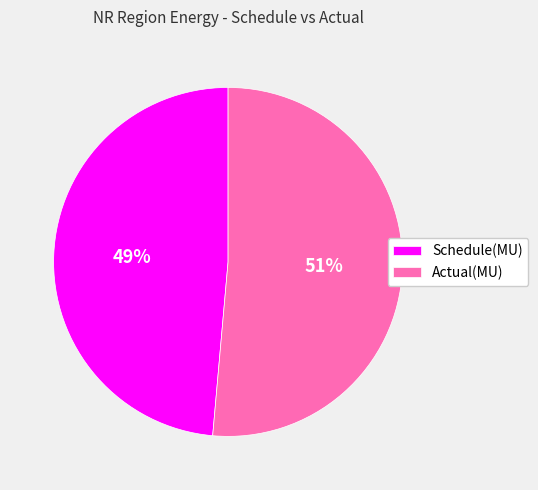

The Actual(MU) slice represents 51% of the pie. True or false?

True